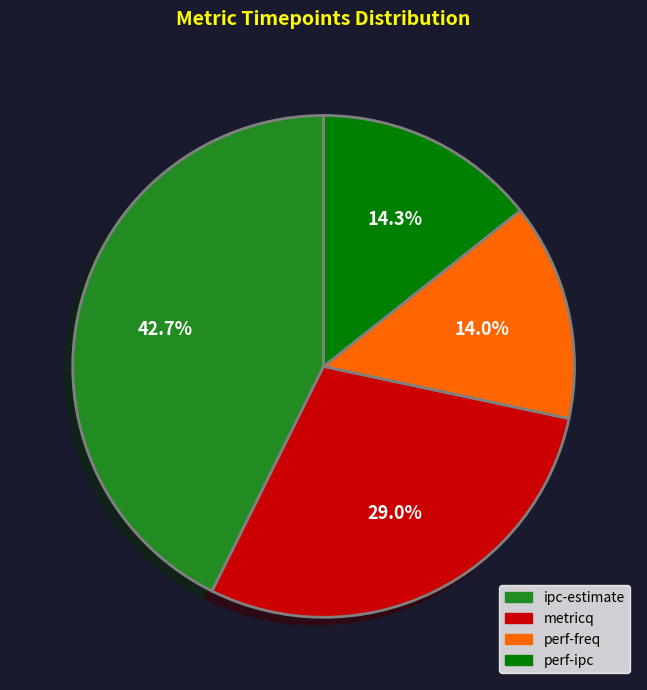

The perf-ipc slice represents 1% of the pie. True or false?

False